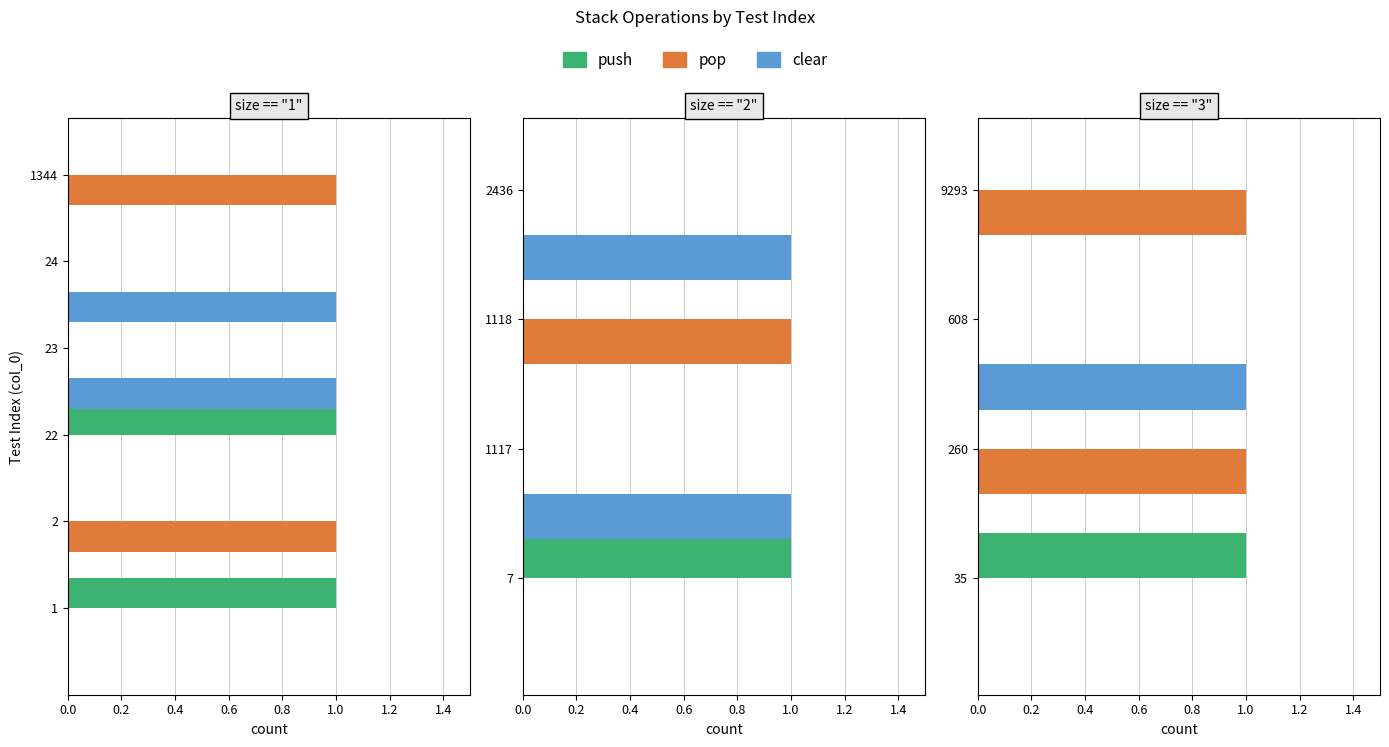

Between 0.2 and 0.4, which series saw the biggest shift?

pop